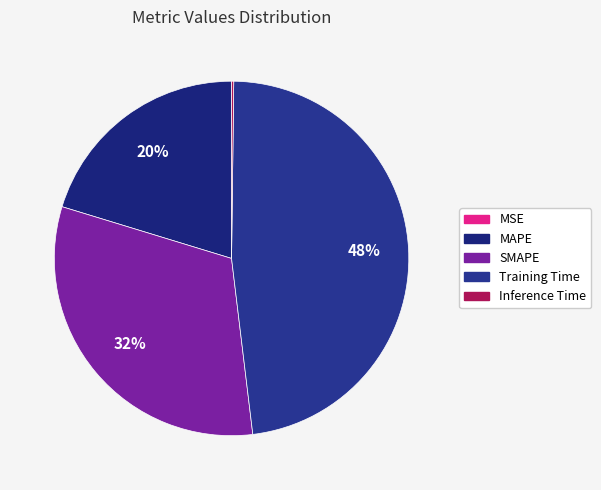

Is it true that SMAPE is 44% of the pie?

False